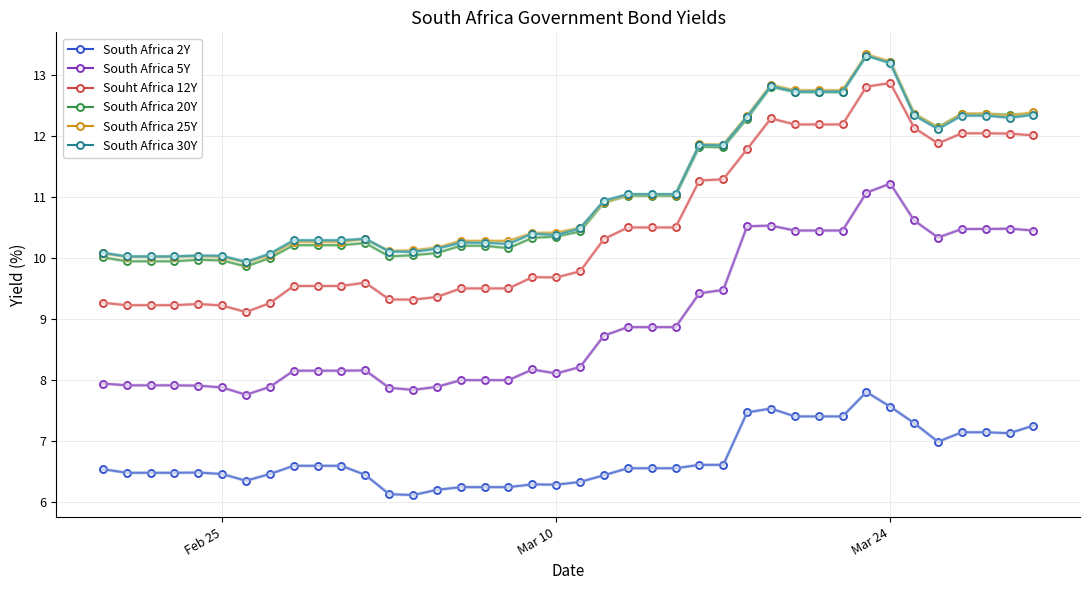

True or false: South Africa 2Y and South Africa 20Y intersect in this chart.

False